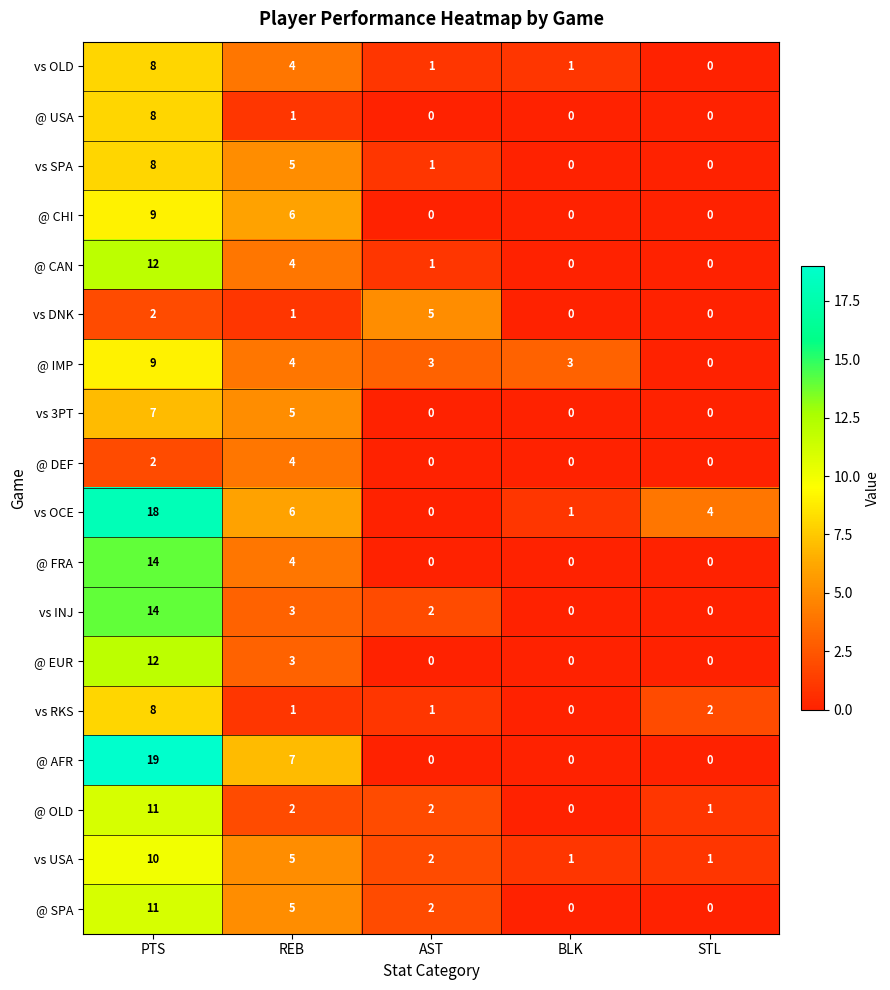

The @ CAN series shows 4 at REB. True or false?

True